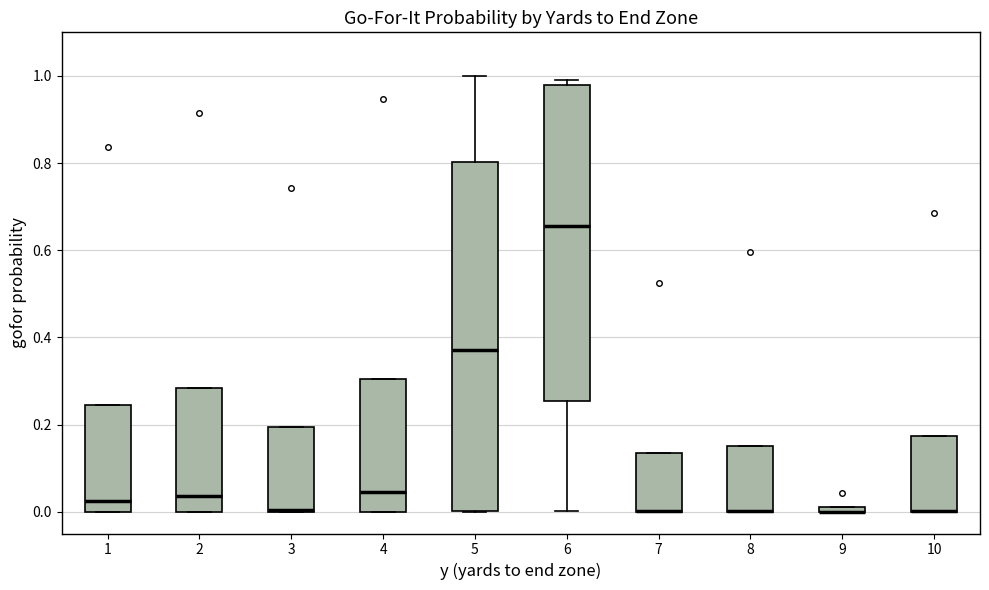

Which box is the tallest, from its lower edge to its upper edge?

5